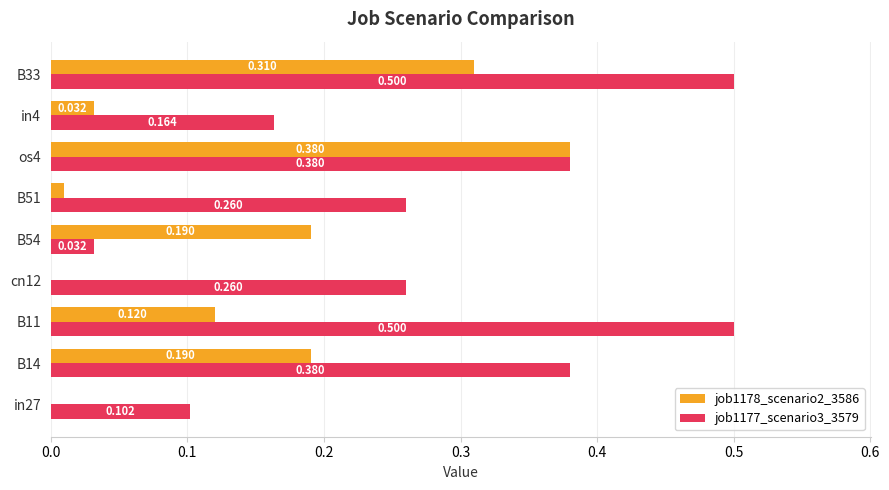

Count the number of categories in the chart.

9